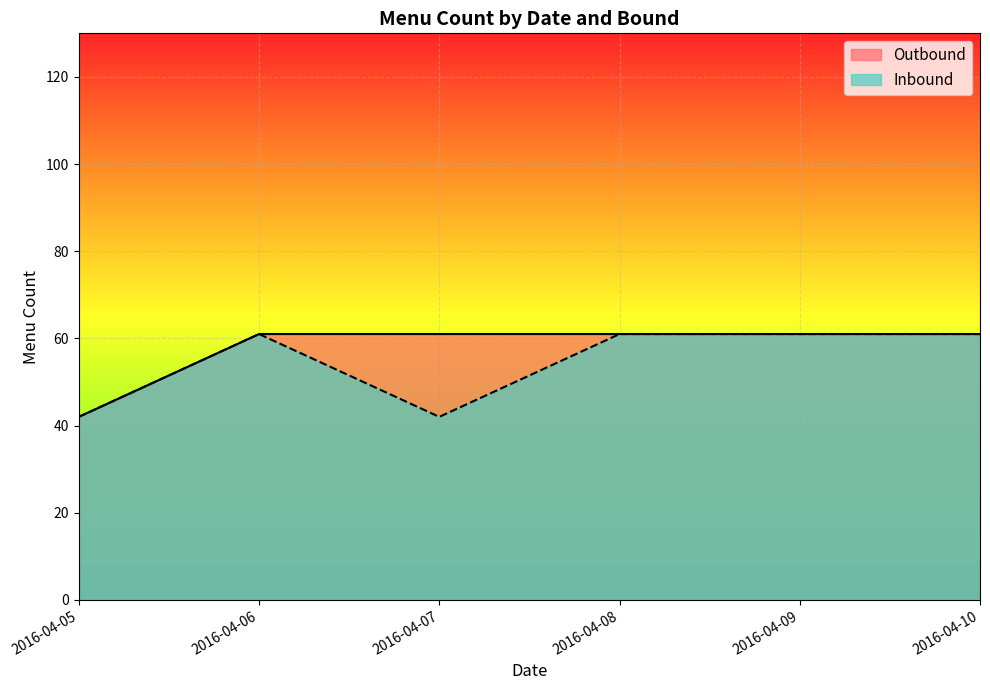

How many lines are shown in the chart?

2